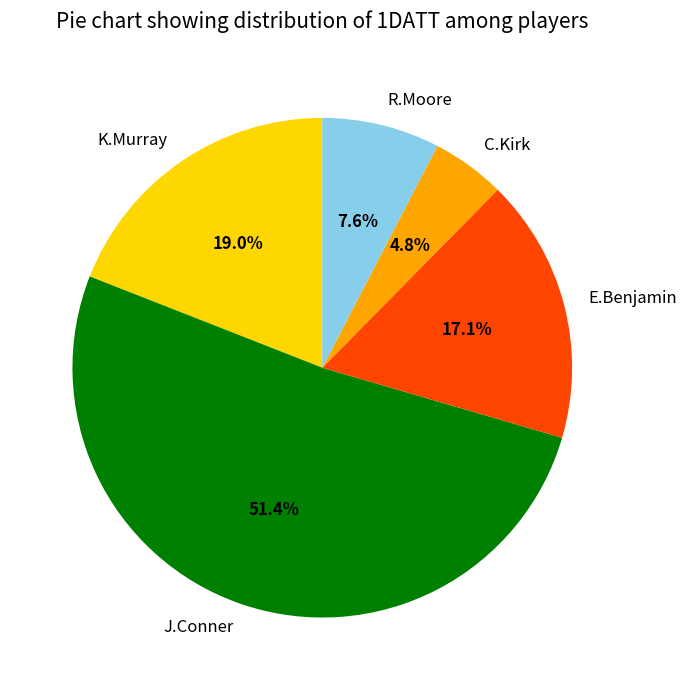

Count the number of slices in the pie.

5